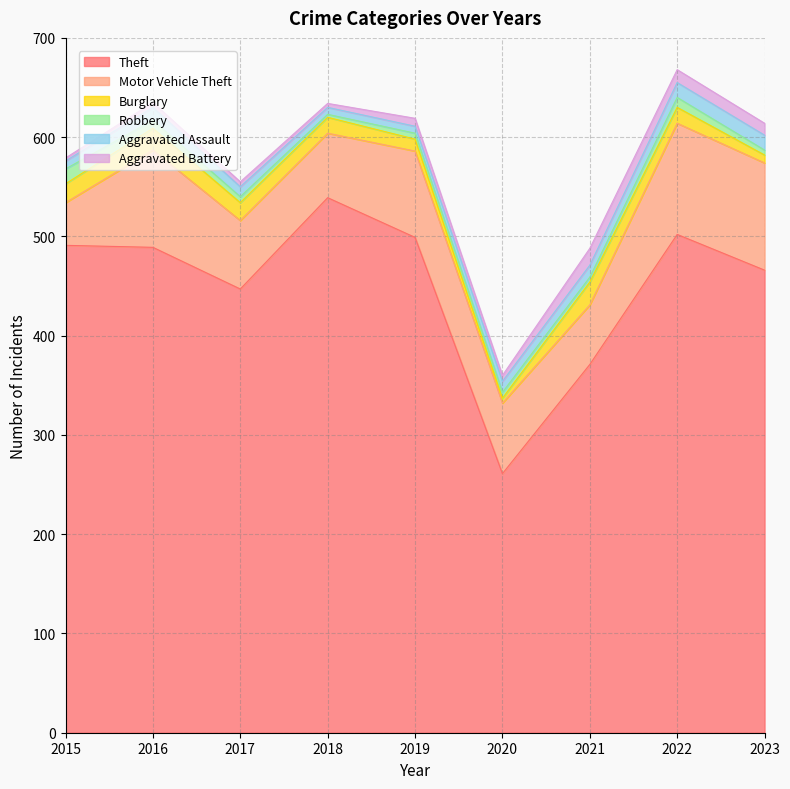

Does the chart have visible grid lines?

Yes